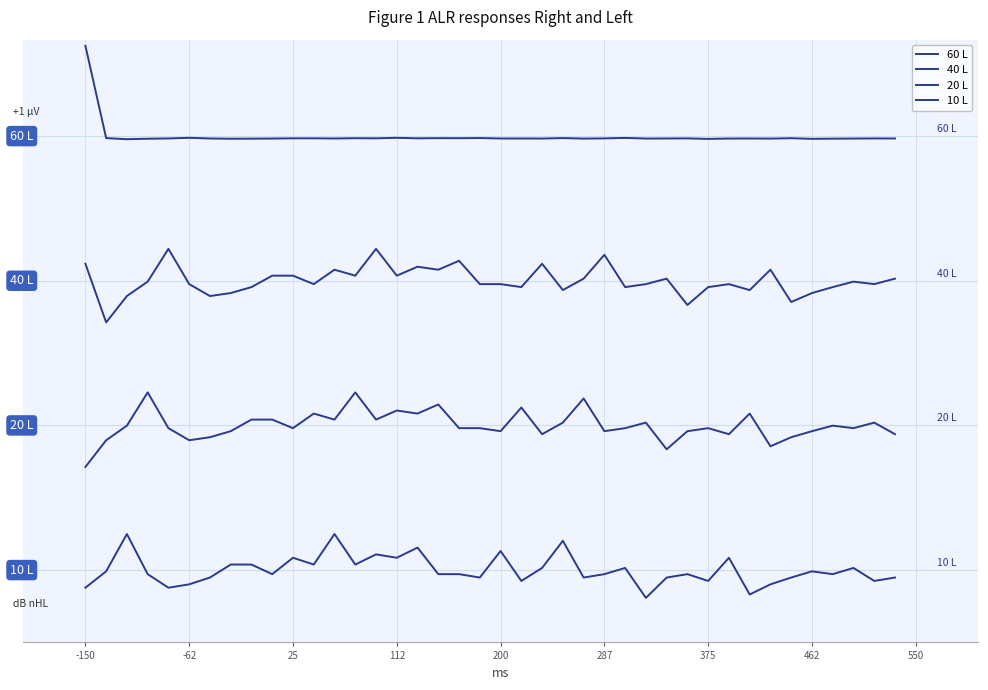

Reading left to right, transcribe all the data shown in this chart.

60 L: 1087.3	895.9	893.6	894.6	895.2	896.5	895.1	894.6	894.7	894.9	895.4	895.4	895.1	895.6	895.4	896.5	895.4	895.8	895.6	896.0	895.1	895.1	894.9	895.9	894.8	895.3	896.2	894.9	895.1	895.3	894.2	894.9	895.1	894.8	895.6	894.4	894.7	894.9	895.2	895.1
40 L: 635.3	513.7	568.3	598.2	666.2	593.0	568.3	574.5	586.9	610.6	610.6	593.0	622.9	610.6	666.2	610.6	629.1	622.9	641.5	593.0	593.0	586.9	635.3	580.7	604.4	653.9	586.9	593.0	604.4	549.8	586.9	593.0	580.7	622.9	555.9	574.5	586.9	598.2	593.0	604.4
20 L: 213.9	269.3	299.6	368.5	294.3	269.3	275.5	288.1	312.1	312.1	294.3	324.6	312.1	368.5	312.1	330.9	324.6	343.4	294.3	294.3	288.1	337.2	281.8	305.8	356.0	288.1	294.3	305.8	250.5	288.1	294.3	281.8	324.6	256.7	275.5	288.1	299.6	294.3	305.8	281.8
10 L: -36.6	-2.6	74.8	-8.4	-36.6	-29.5	-15.5	11.5	11.5	-8.4	25.6	11.5	74.8	11.5	32.6	25.6	46.6	-8.4	-8.4	-15.5	39.6	-22.5	4.5	60.7	-15.5	-8.4	4.5	-57.7	-15.5	-8.4	-22.5	25.6	-50.6	-29.5	-15.5	-2.6	-8.4	4.5	-22.5	-15.5